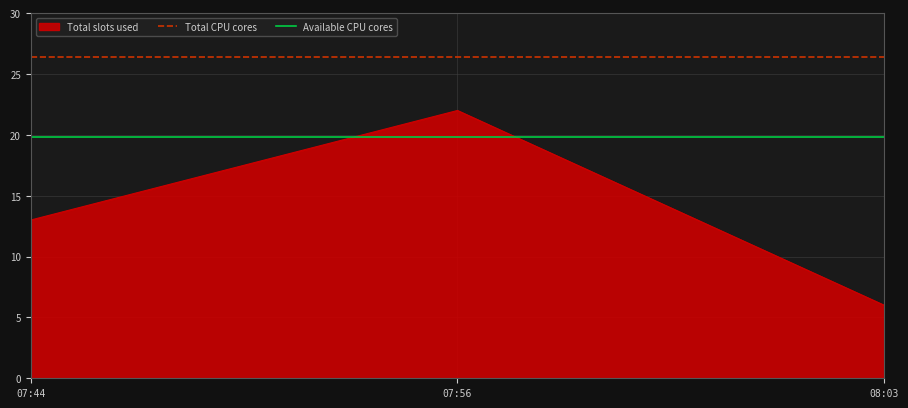

Is it true that Total slots used equals 7 at 07:44?

False